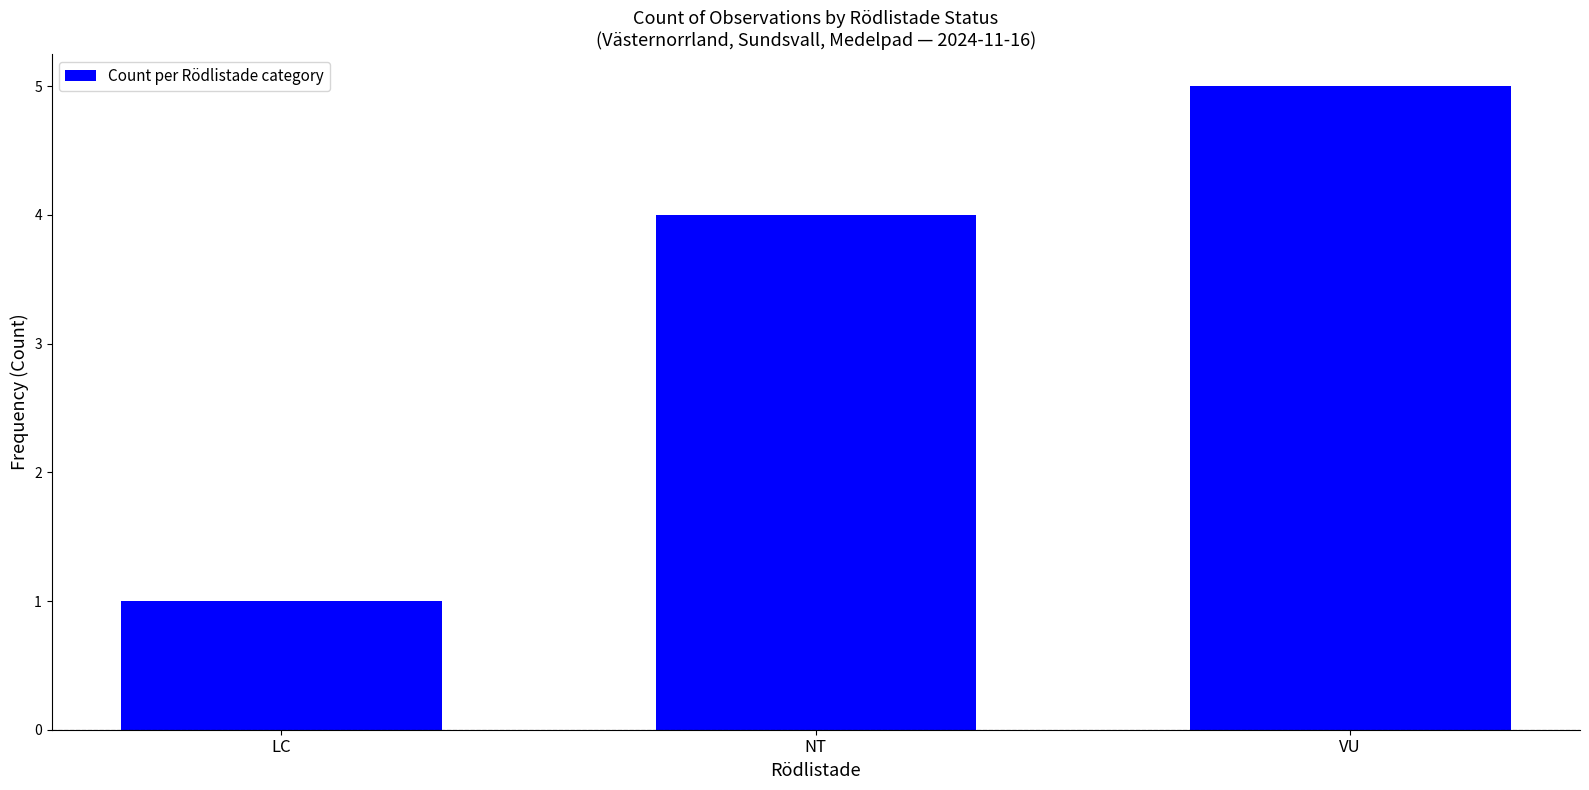

Is it true that the value at NT is 4?

True